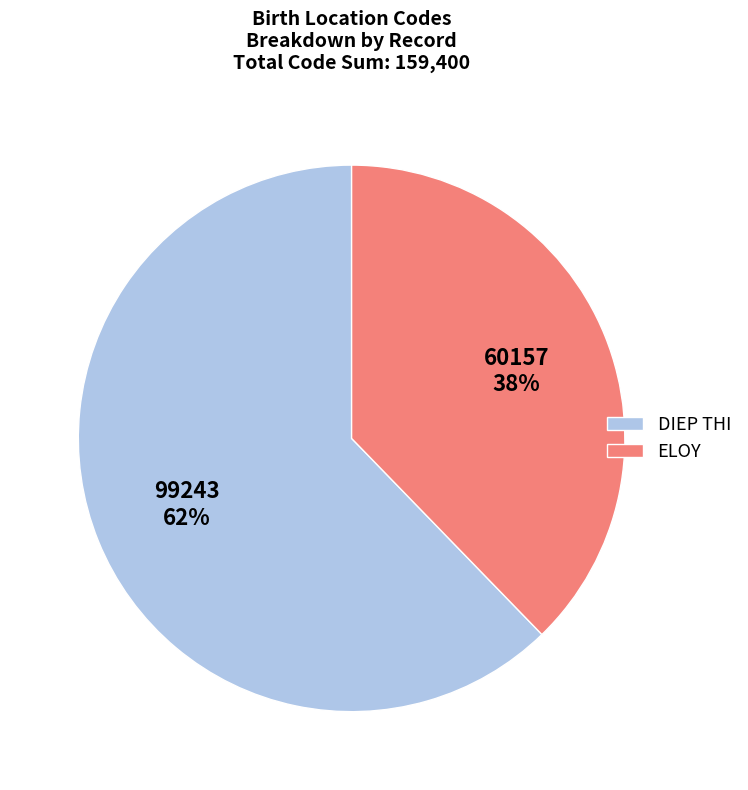

Combined, do DIEP THI and ELOY account for over 50%?

Yes